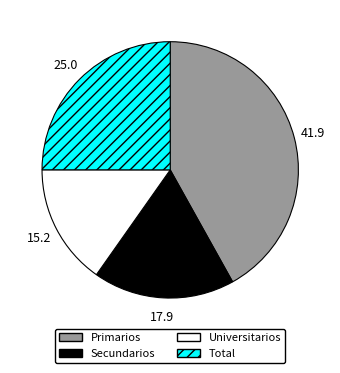

Count the number of slices in the pie.

4